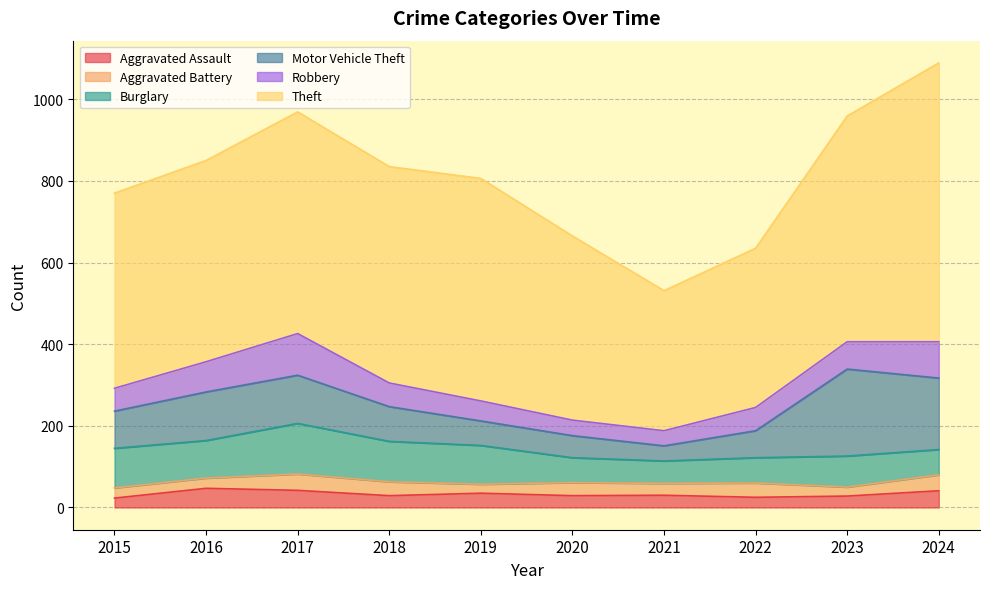

Is the value of Aggravated Battery at 2015 greater than the value of Robbery at 2024?

No